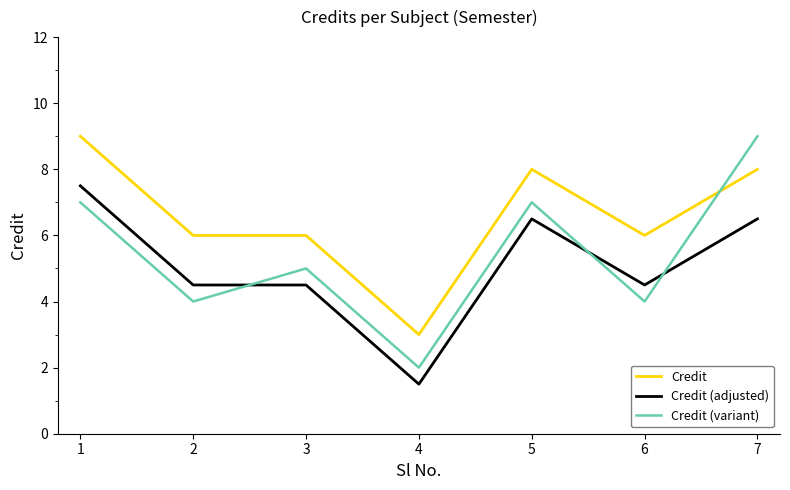

Rank the series at 6 from highest to lowest value.

Credit, Credit (adjusted), Credit (variant)